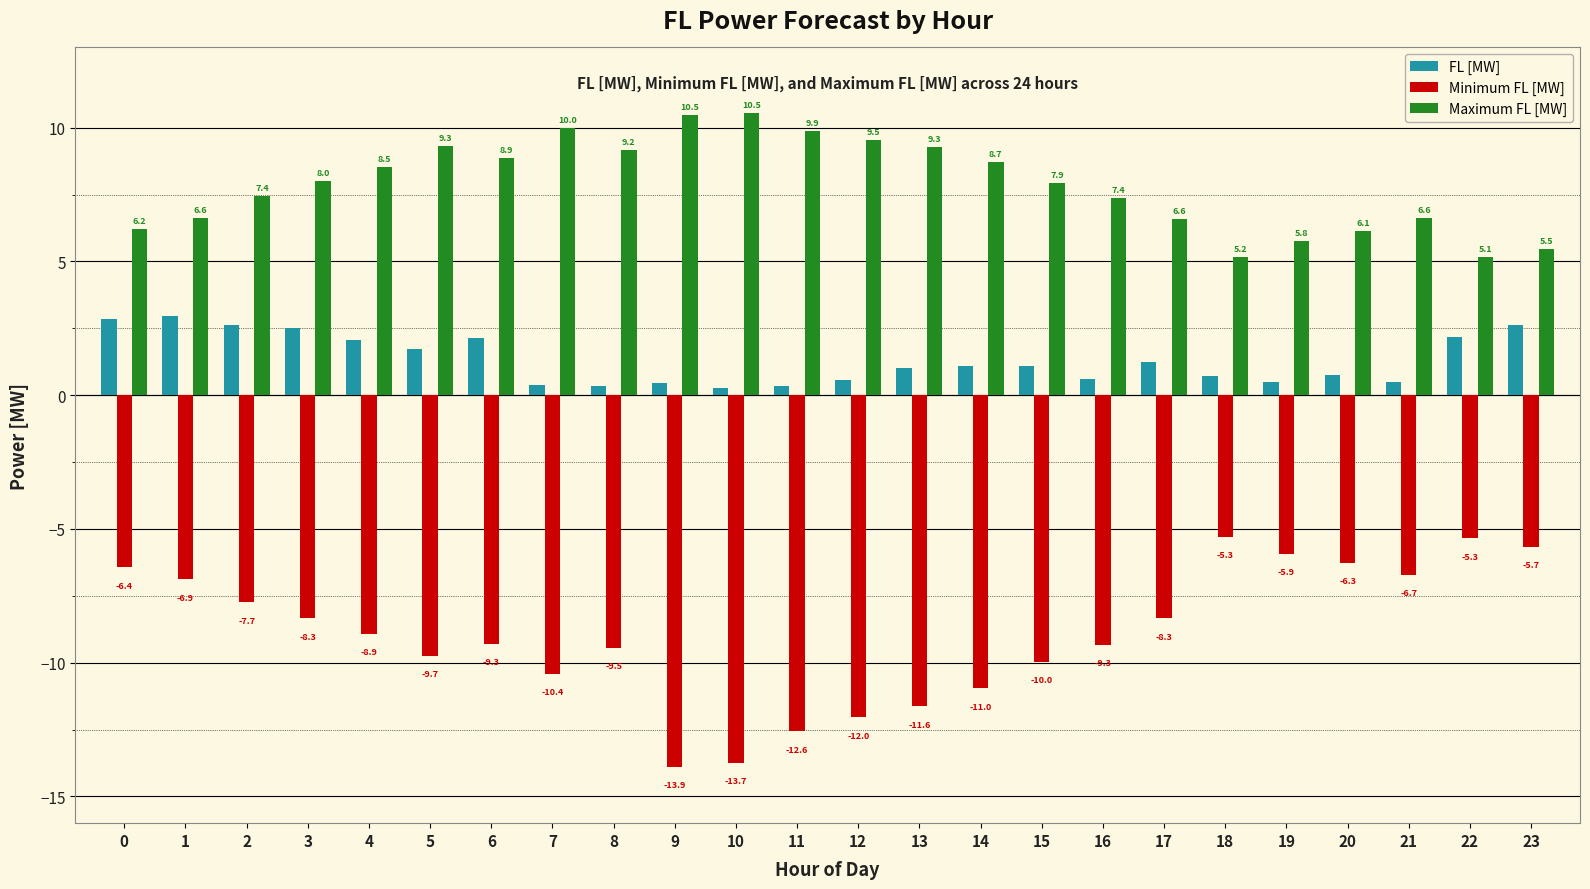

What is the maximum value shown in the chart?

10.5